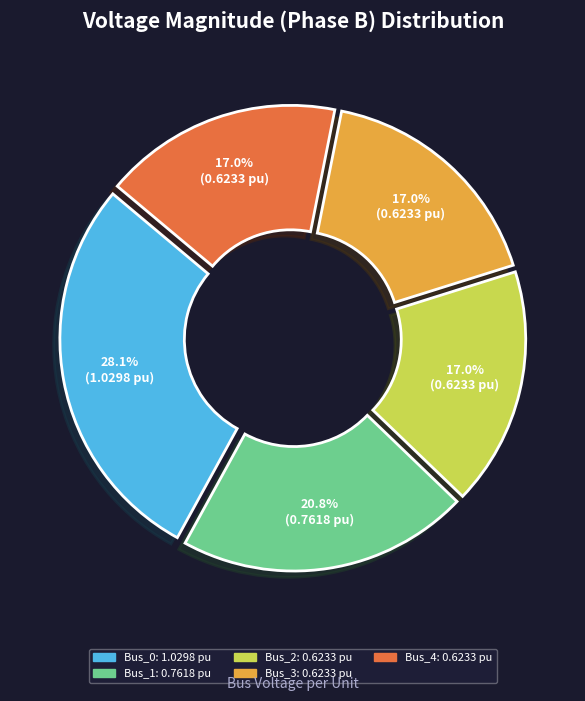

To the nearest percent, what portion does Bus_4 represent?

17%